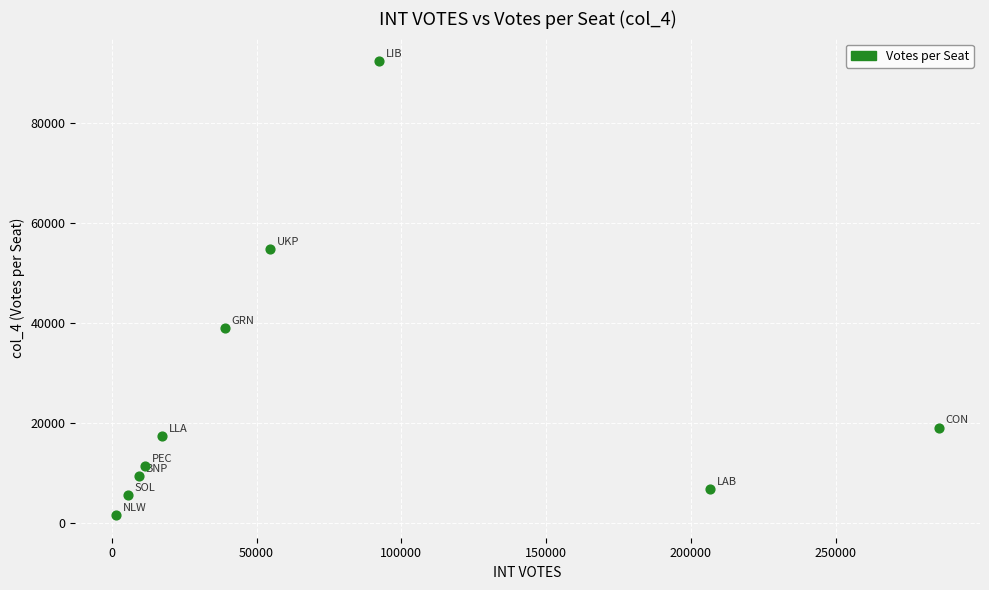

What is the range of Y values (max minus min)?

90873.0